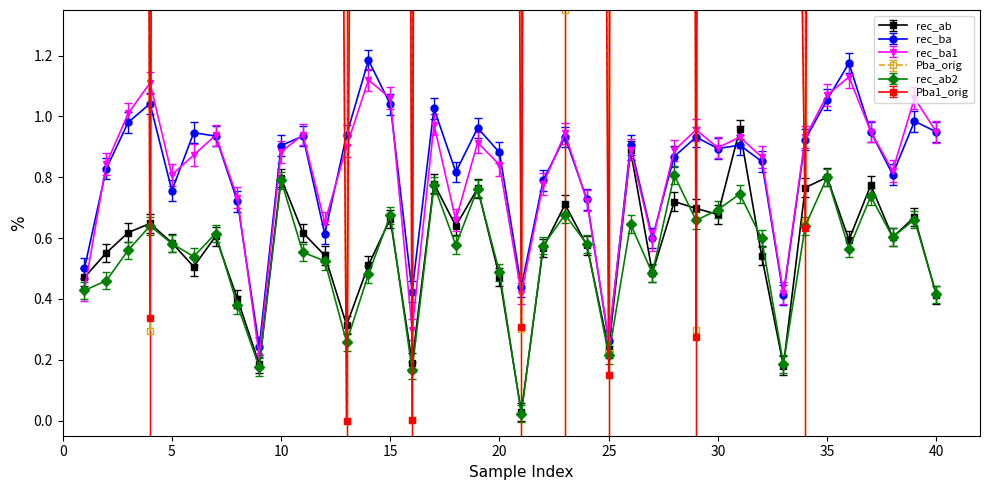

Reading left to right, extract all data points from this chart.

rec_ab: 0.5	0.6	0.6	0.6	0.6	0.5	0.6	0.4	0.2	0.8	0.6	0.5	0.3	0.5	0.7	0.2	0.8	0.6	0.8	0.5	0.0	0.6	0.7	0.6	0.2	0.9	0.5	0.7	0.7	0.7	1.0	0.5	0.2	0.8	0.8	0.6	0.8	0.6	0.7	0.4
rec_ba: 0.5	0.9	1.0	1.1	0.8	1.0	1.0	0.8	0.3	0.9	1.0	0.6	1.0	1.2	1.1	0.5	1.1	0.9	1.0	0.9	0.5	0.8	1.0	0.8	0.3	0.9	0.6	0.9	1.0	0.9	0.9	0.9	0.4	1.0	1.1	1.2	1.0	0.8	1.0	1.0
rec_ba1: 0.4	0.8	1.0	1.1	0.8	0.9	0.9	0.7	0.2	0.9	0.9	0.7	0.9	1.1	1.1	0.3	1.0	0.7	0.9	0.8	0.4	0.8	0.9	0.7	0.3	0.9	0.6	0.9	1.0	0.9	0.9	0.9	0.4	0.9	1.1	1.1	0.9	0.8	1.1	0.9
Pba_orig: 12.0	26.5	26.1	0.3	22.1	12.3	10.0	17.7	3.9	24.4	24.0	10.5	0.0	13.3	23.6	0.0	26.2	7.4	25.0	16.5	0.3	19.7	1.4	13.8	0.2	30.6	17.6	32.3	0.3	30.1	32.2	37.7	6.6	0.7	16.5	24.6	30.4	17.4	15.7	41.4
rec_ab2: 0.4	0.4	0.5	0.6	0.6	0.5	0.6	0.4	0.1	0.8	0.5	0.5	0.2	0.5	0.6	0.1	0.7	0.5	0.7	0.5	-0.0	0.5	0.6	0.6	0.2	0.6	0.5	0.8	0.6	0.7	0.7	0.6	0.2	0.6	0.8	0.5	0.7	0.6	0.6	0.4
Pba1_orig: 10.0	25.5	25.2	0.3	20.3	11.0	9.9	16.3	3.1	21.5	23.3	10.6	0.0	10.7	22.5	0.0	24.1	7.4	23.3	14.1	0.3	19.3	1.4	13.2	0.1	29.8	16.3	31.3	0.3	30.6	30.6	36.2	5.9	0.6	15.3	22.4	24.9	15.8	12.3	35.7